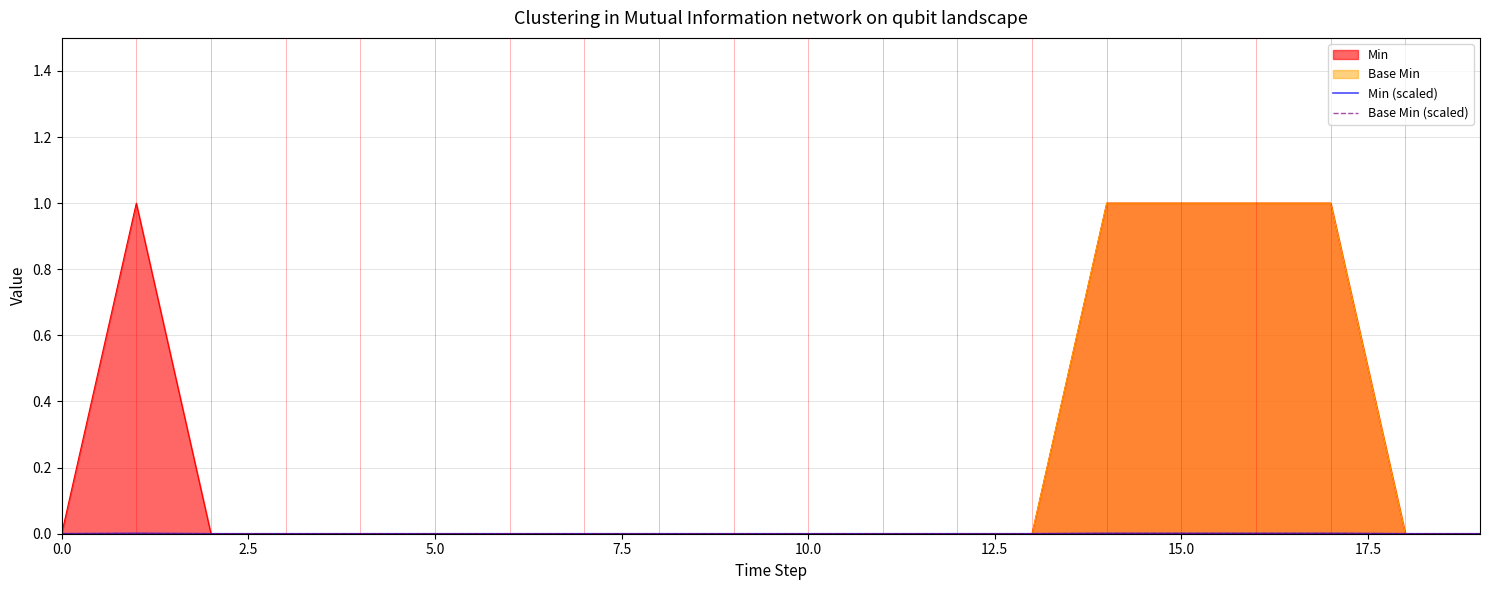

True or false: Min (scaled) and Base Min (scaled) cross at least once.

False